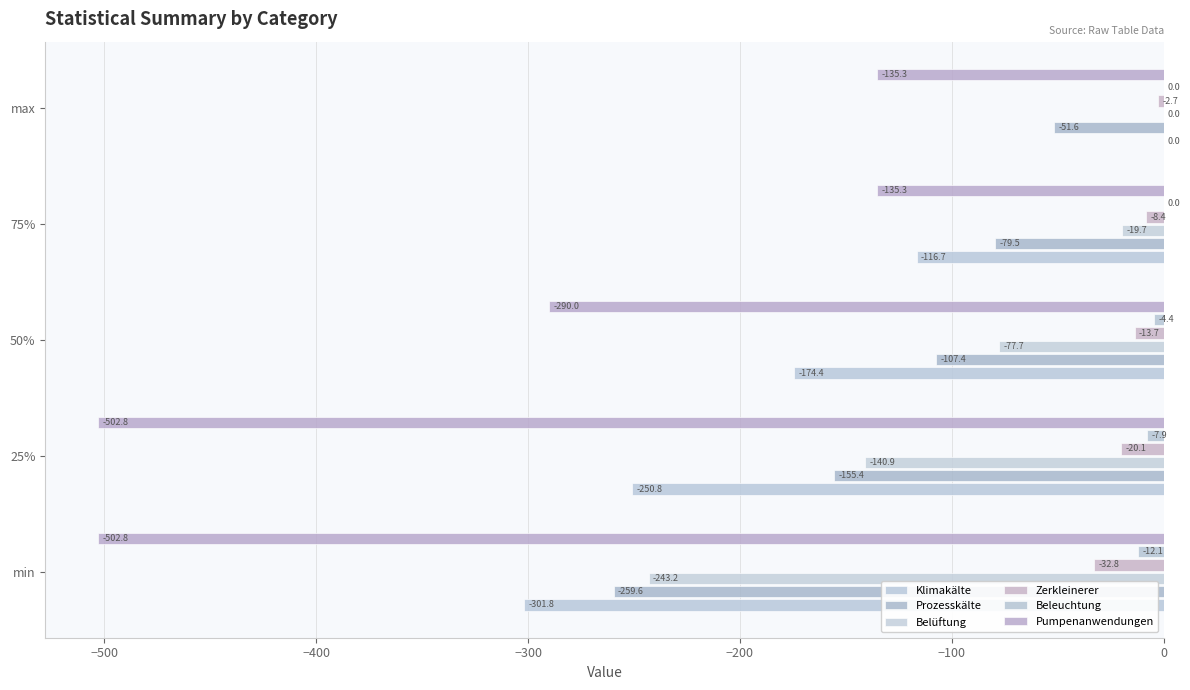

Count the number of data series in this chart.

6